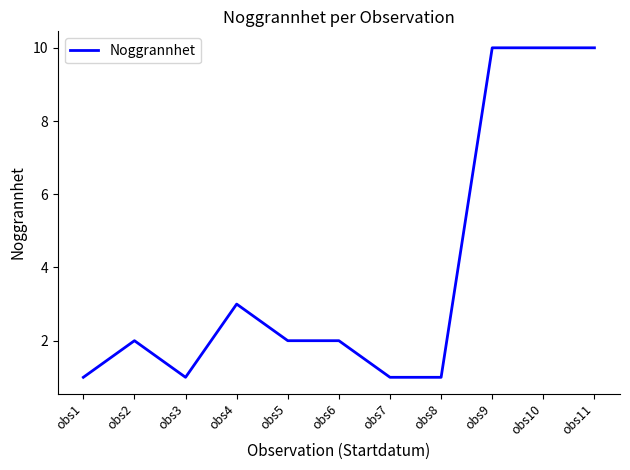

What is the difference between the maximum and minimum values?

9